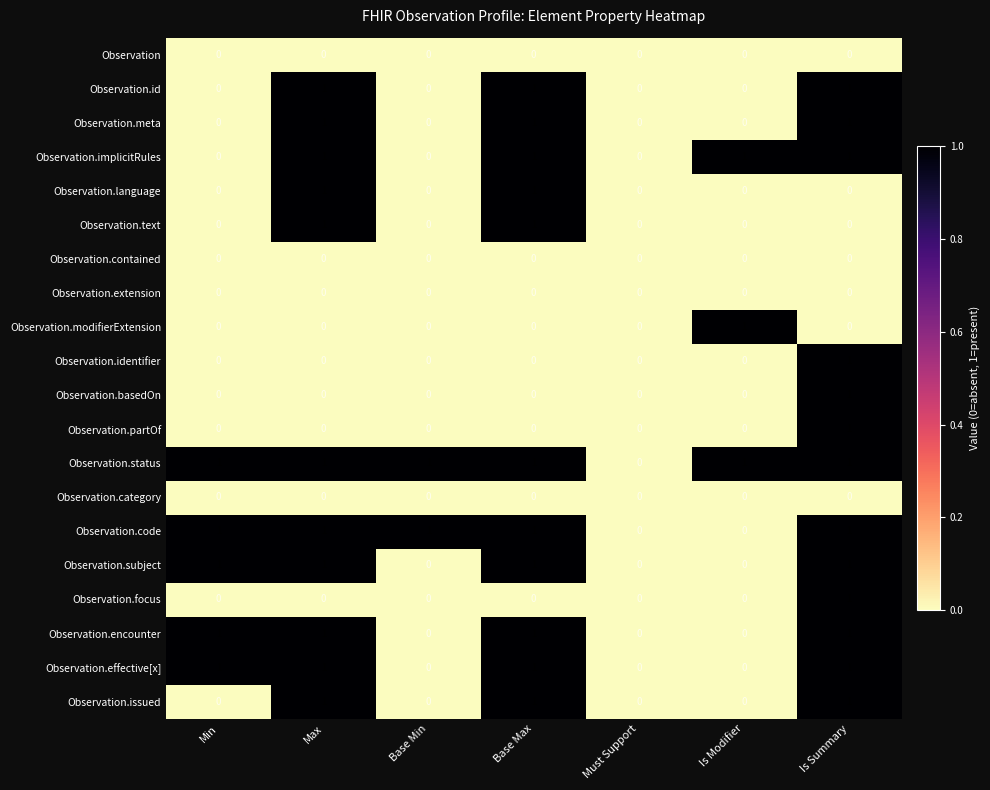

Count the Observation.basedOn values in the range 0 to 1.

7